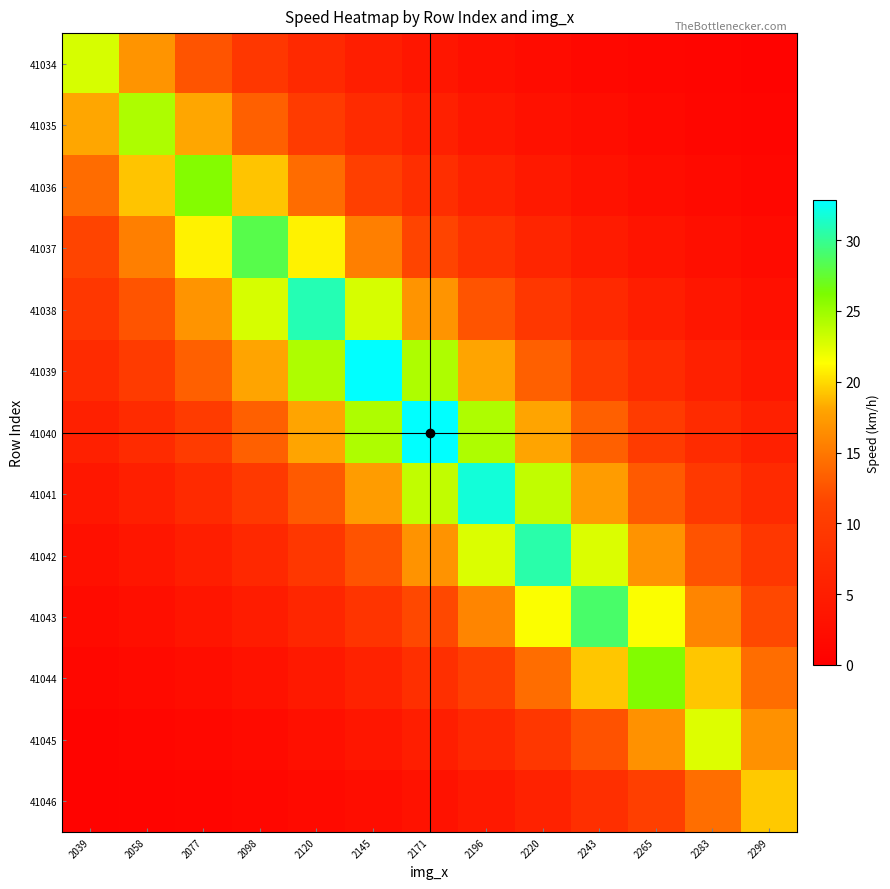

Rank the series at 2283 from highest to lowest value.

41045, 41044, 41043, 41046, 41042, 41041, 41040, 41039, 41038, 41037, 41036, 41035, 41034